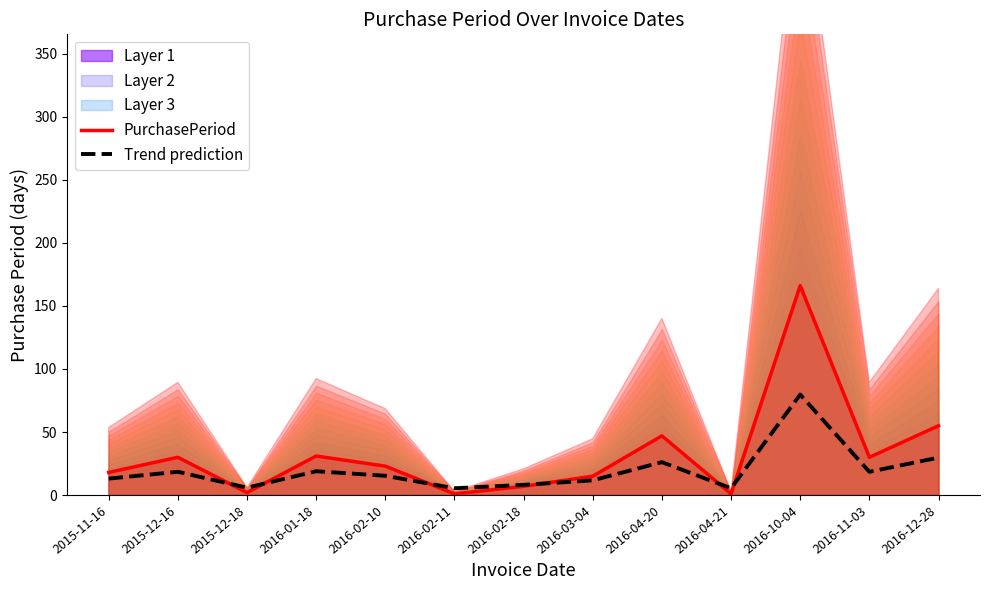

Which category has the lowest value across all series?

2016-02-11